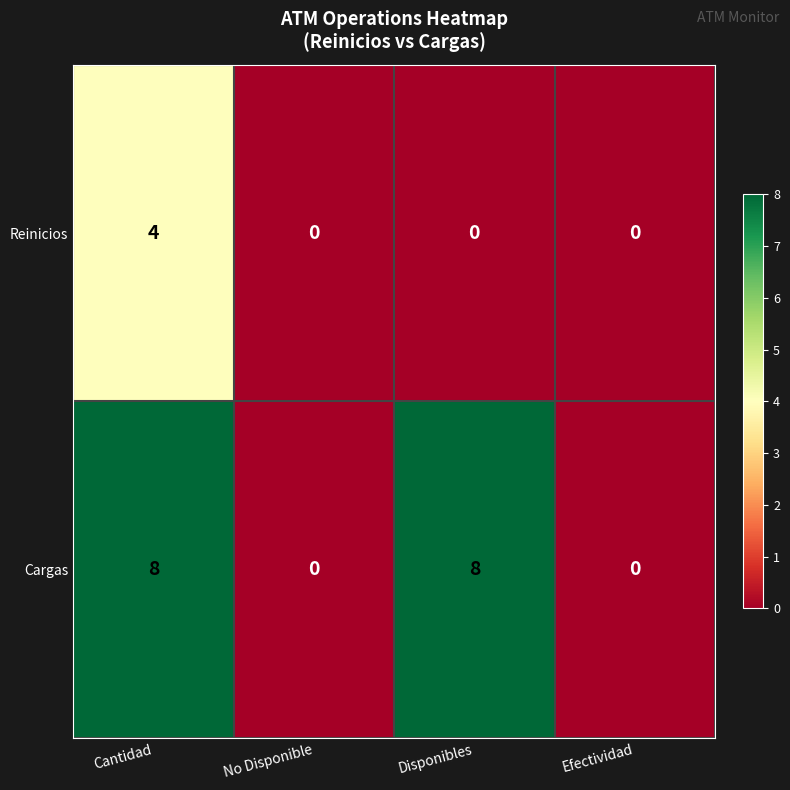

The value of Cargas at Efectividad is -3. True or false?

False